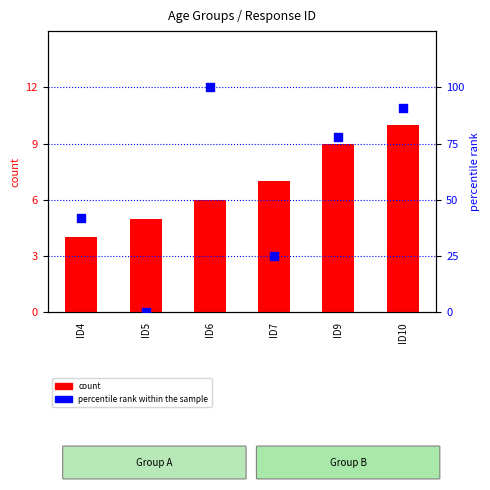

Is the value of percentile rank within the sample at ID6 greater than the value of count at ID5?

Yes